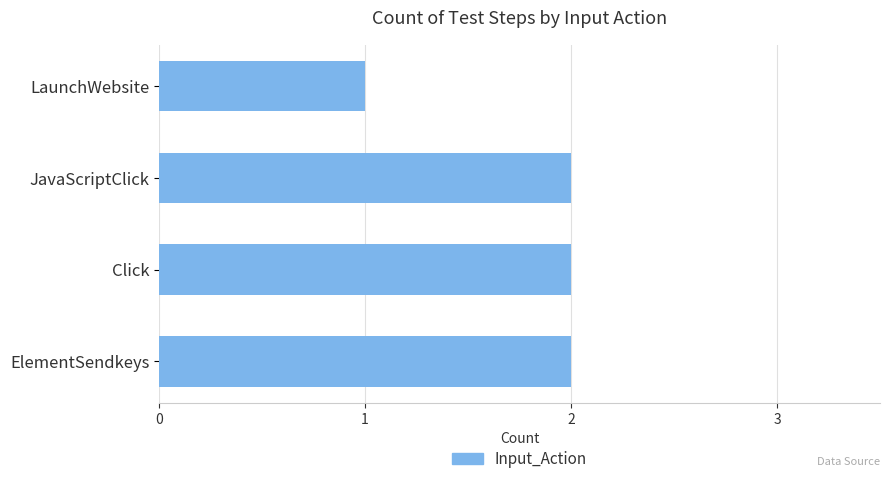

What is the ratio of the value at Click to the value at JavaScriptClick?

1.0